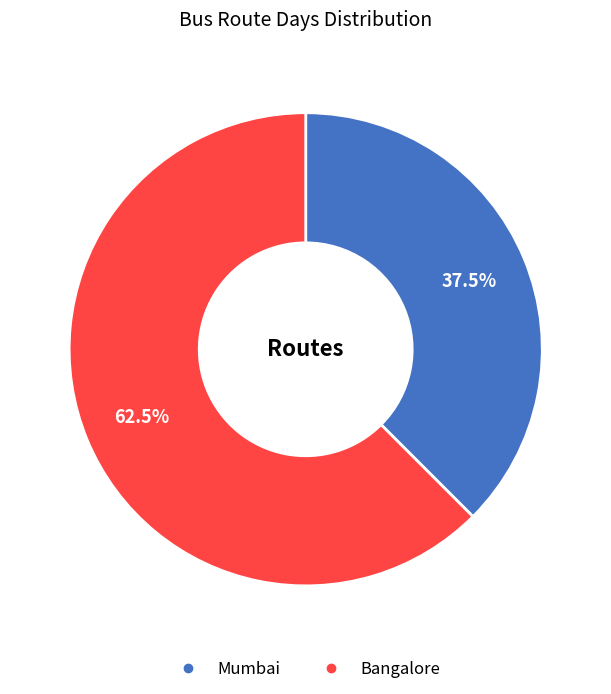

To the nearest percent, what is the combined percentage of Bangalore and Mumbai?

100%